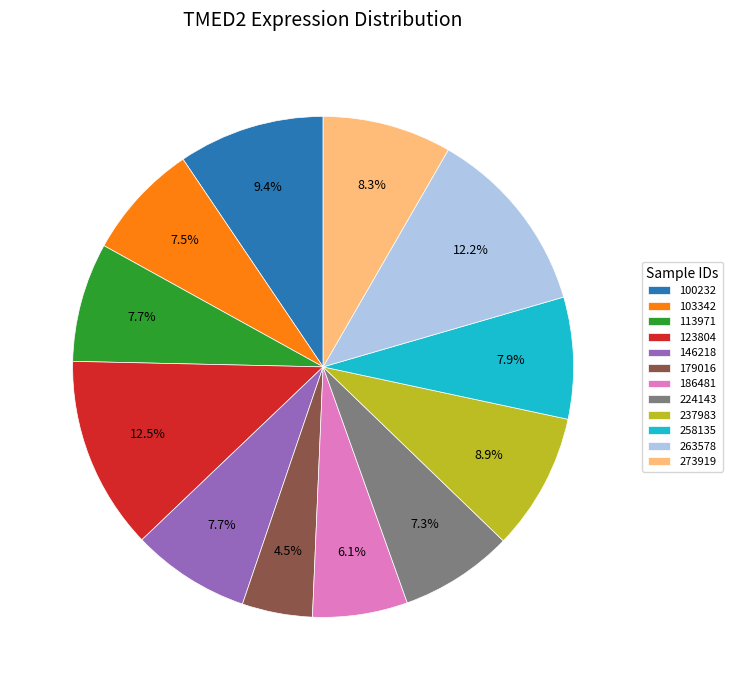

Which has a higher value, 113971 or 273919?

273919